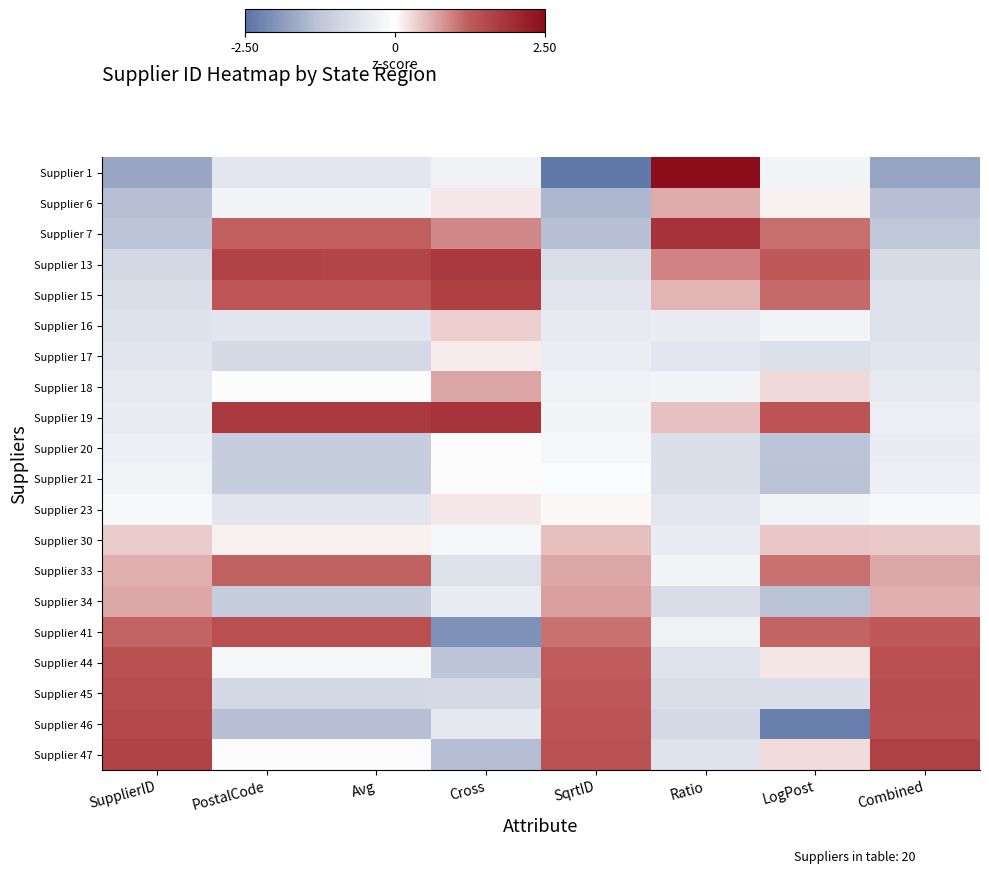

At how many categories does at least one series exceed 2?

1